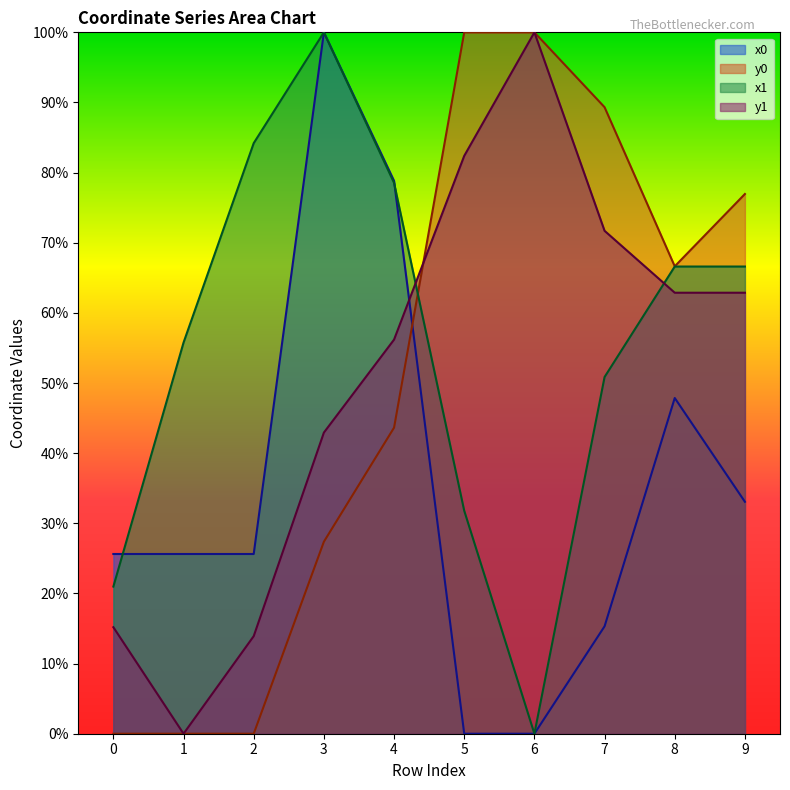

What is the difference between the highest and lowest values at 4?

0.4